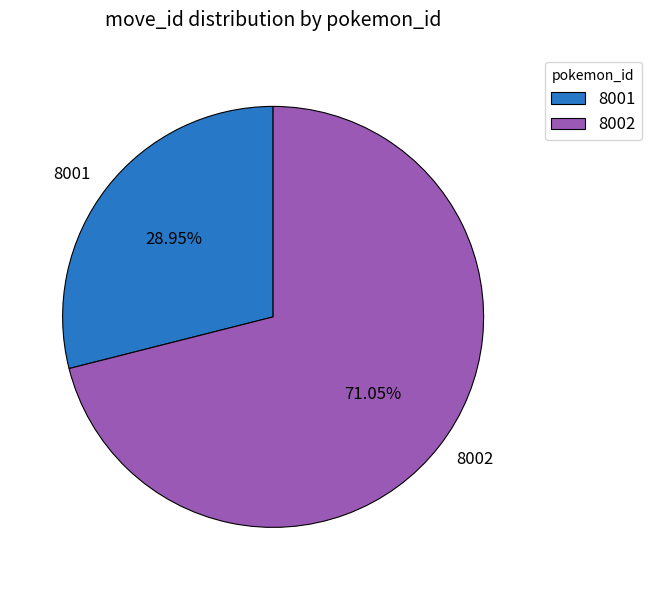

Approximately how many times larger is the value at 8002 compared to 8001?

2.5